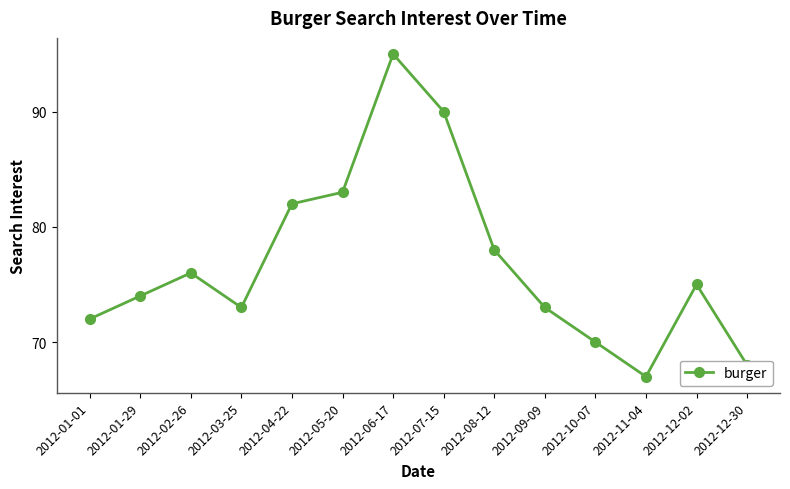

Is it true that the value at 2012-12-02 is 75?

True